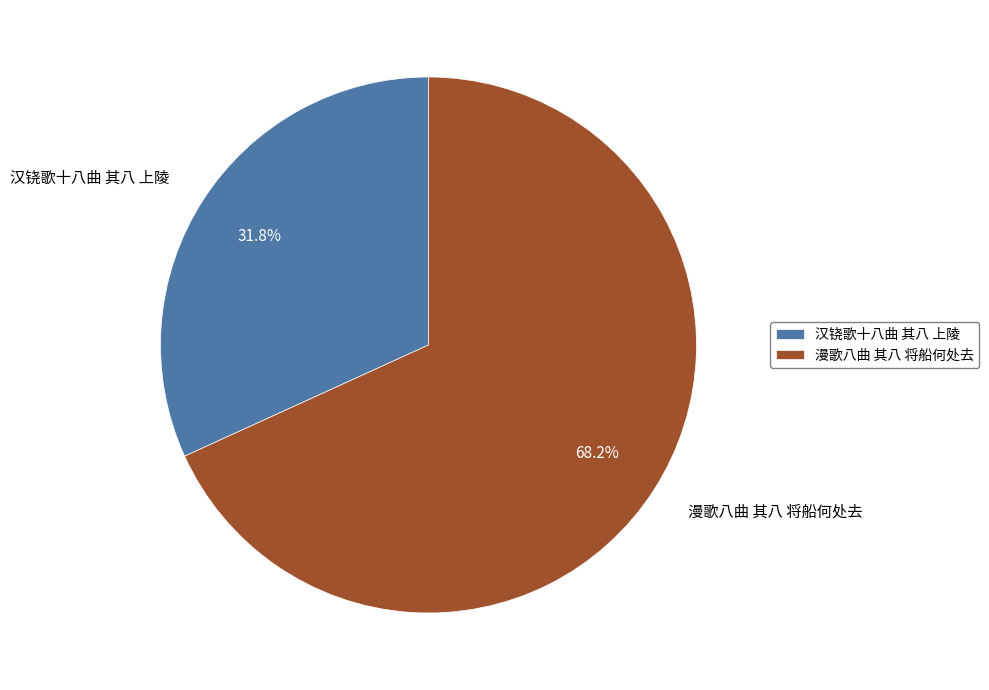

To the nearest percent, what percentage of the pie is 汉铙歌十八曲 其八 上陵?

32%